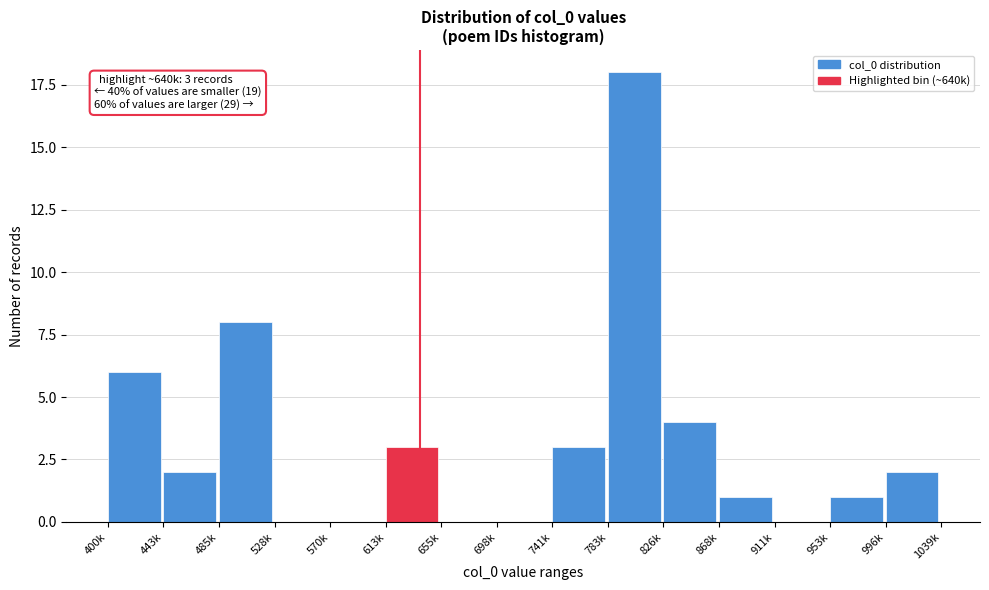

Reading right to left, extract all data points from this chart.

996k=2	953k=1	911k=0	868k=1	826k=4	783k=18	741k=3	698k=0	655k=0	613k=3	570k=0	528k=0	485k=8	443k=2	400k=6